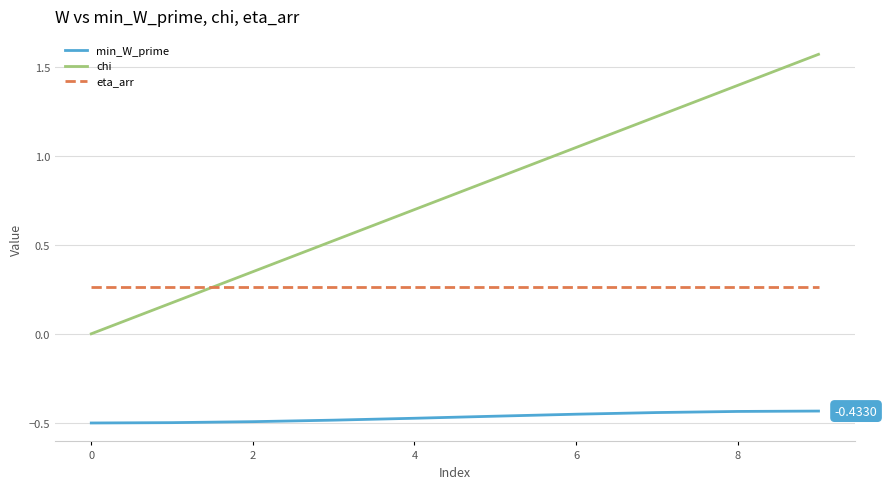

Which series has the largest total across all categories?

chi